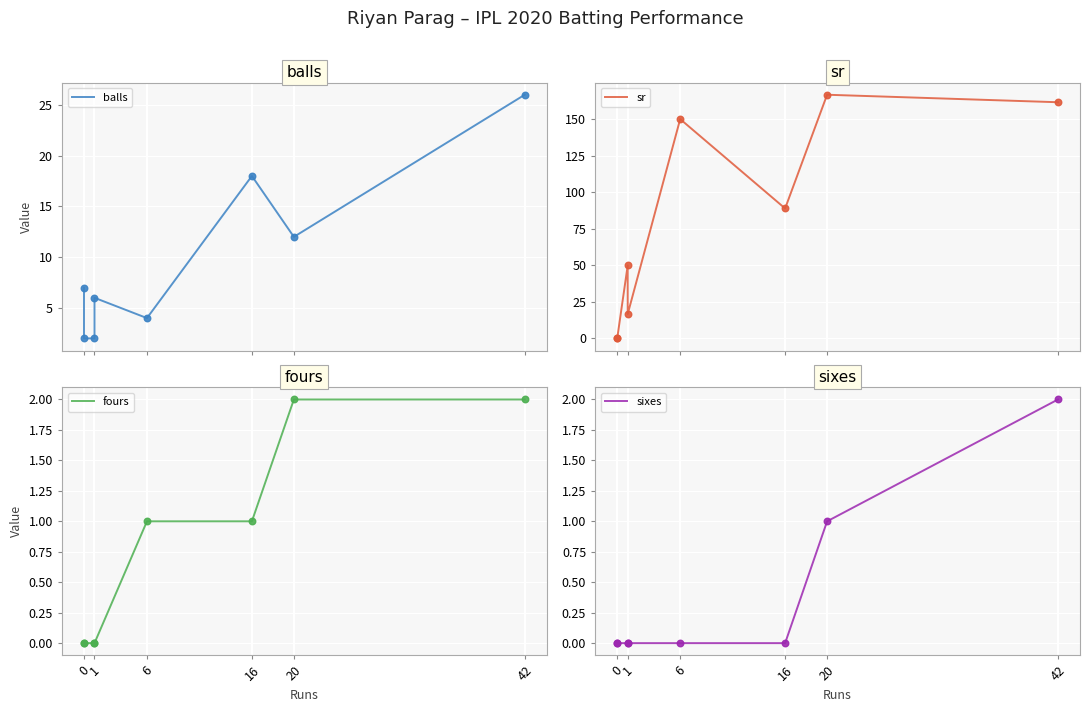

Which series has the largest total across all categories?

sr